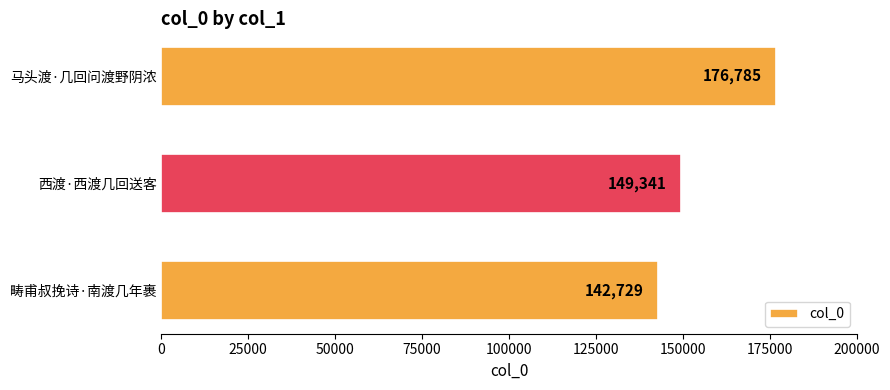

The value at 西渡·西渡几回送客 is 149341. True or false?

True